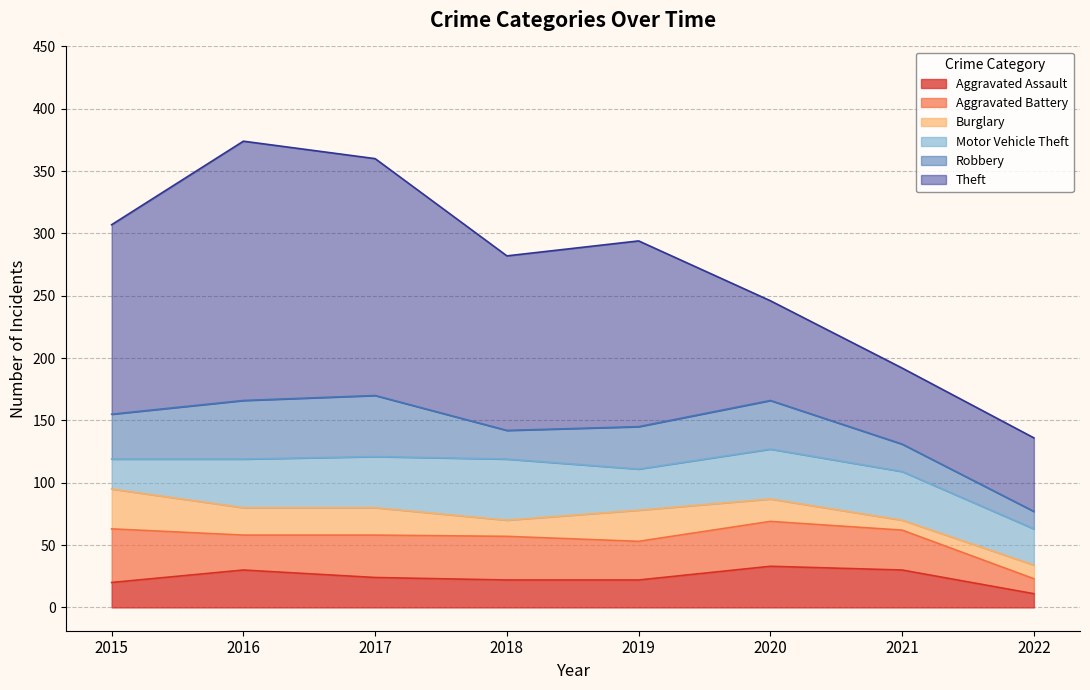

How many data points in Aggravated Assault are less than 24?

4